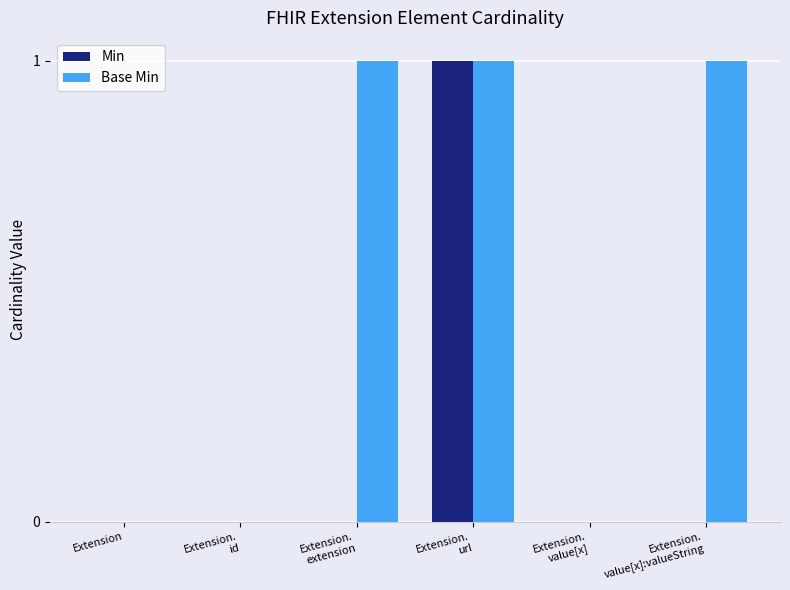

The Min series shows 0 at Extension.
url. True or false?

False